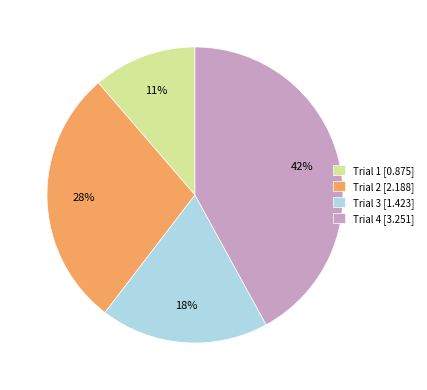

Is the sum of Trial 1 and Trial 2 greater than half?

No